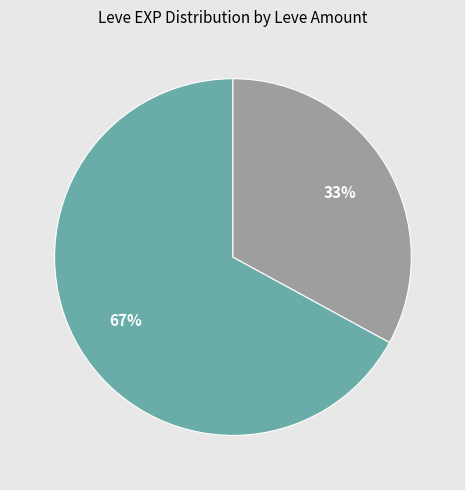

Is there any slice that represents more than half of the pie?

Yes